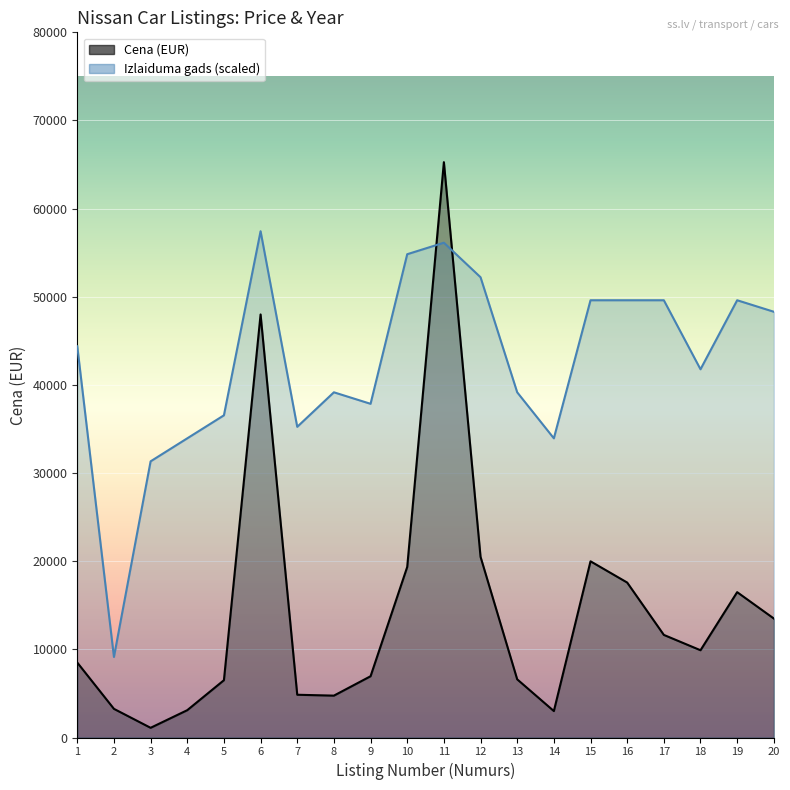

True or false: Cena has a value of 65271.0 at 11.

True